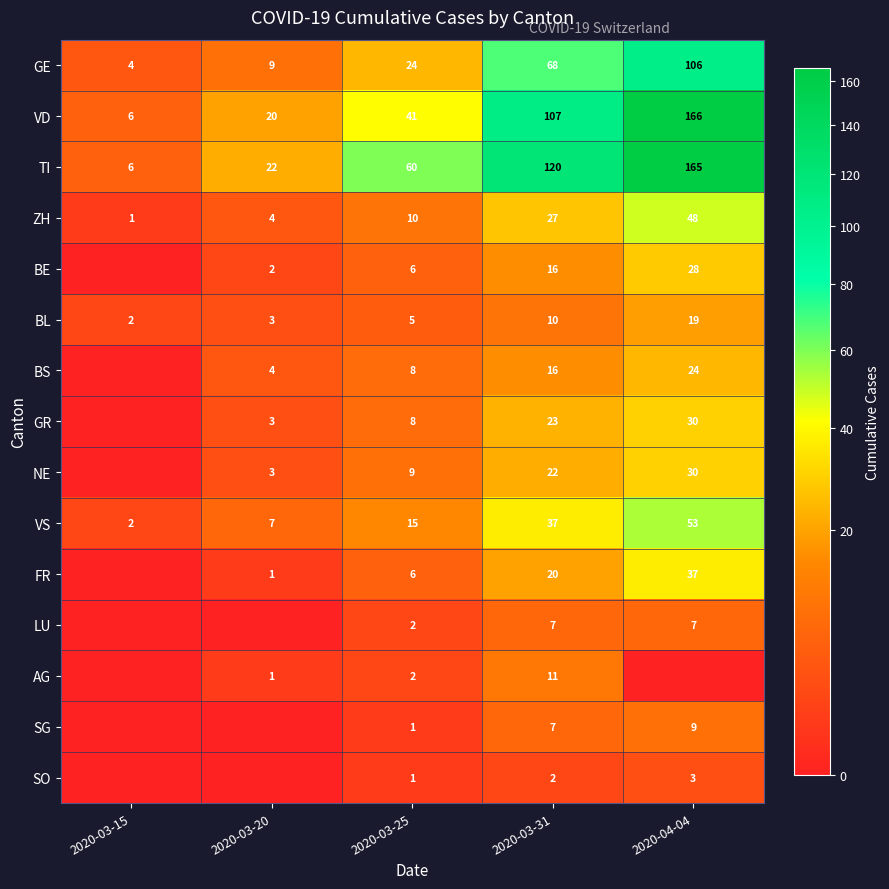

What is the highest value of the BL series?

19